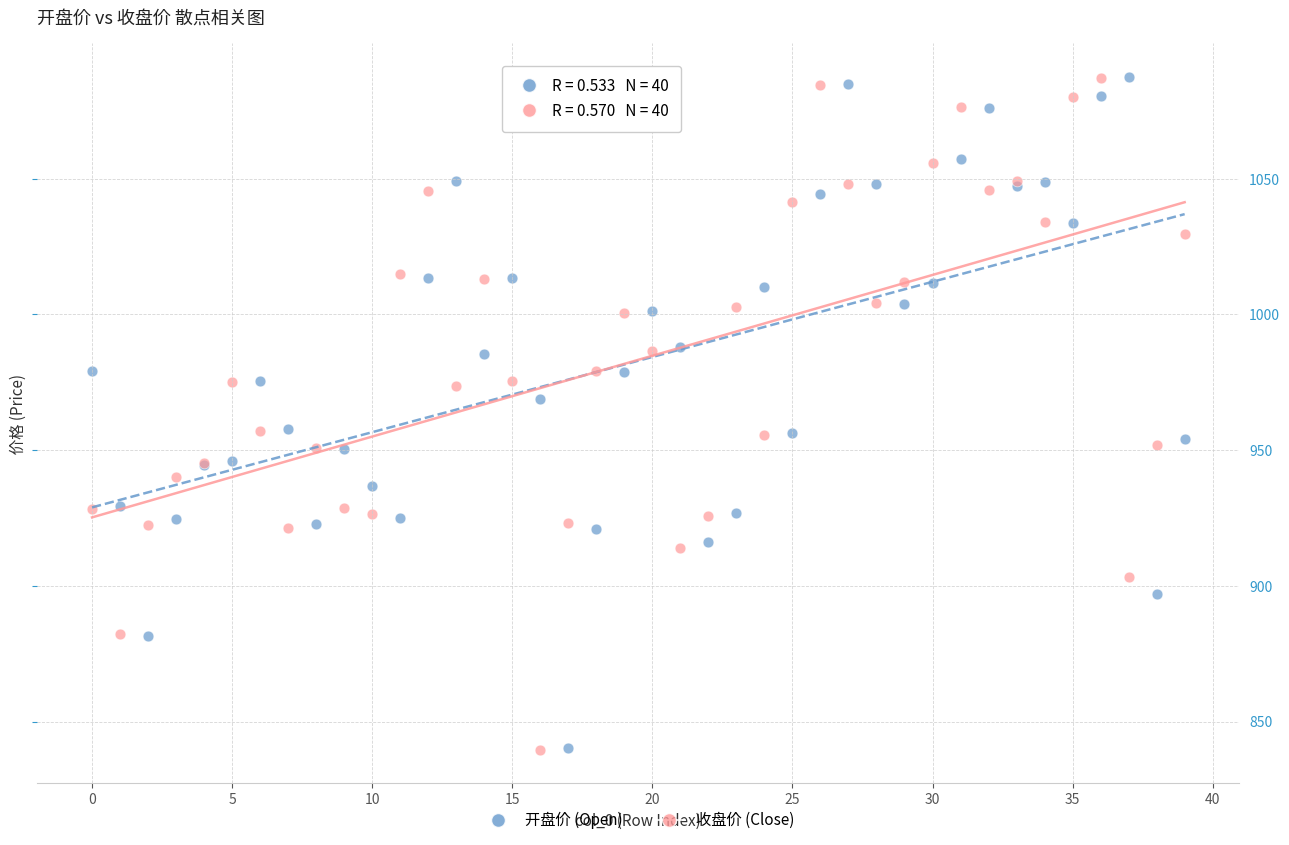

Which series has the largest Y range (max minus min)?

收盘价 (Close)